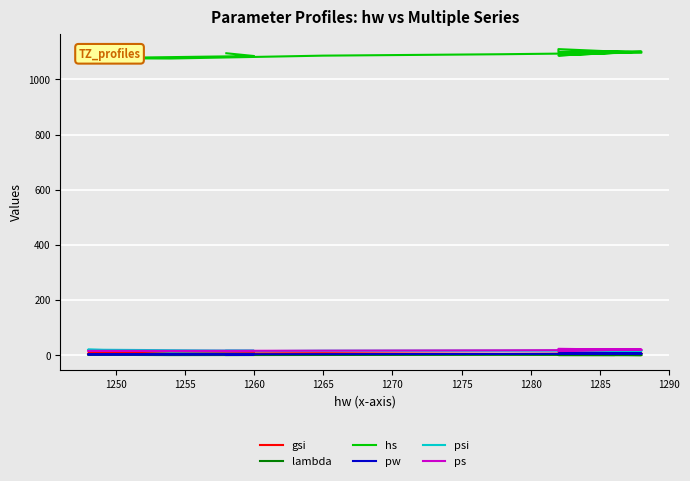

True or false: psi has more than 0 points higher than both neighbors.

True